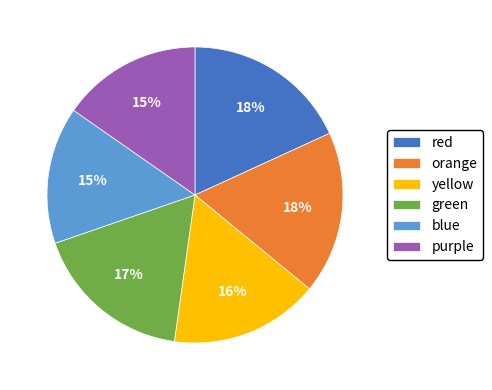

Between green and red, which is larger?

red